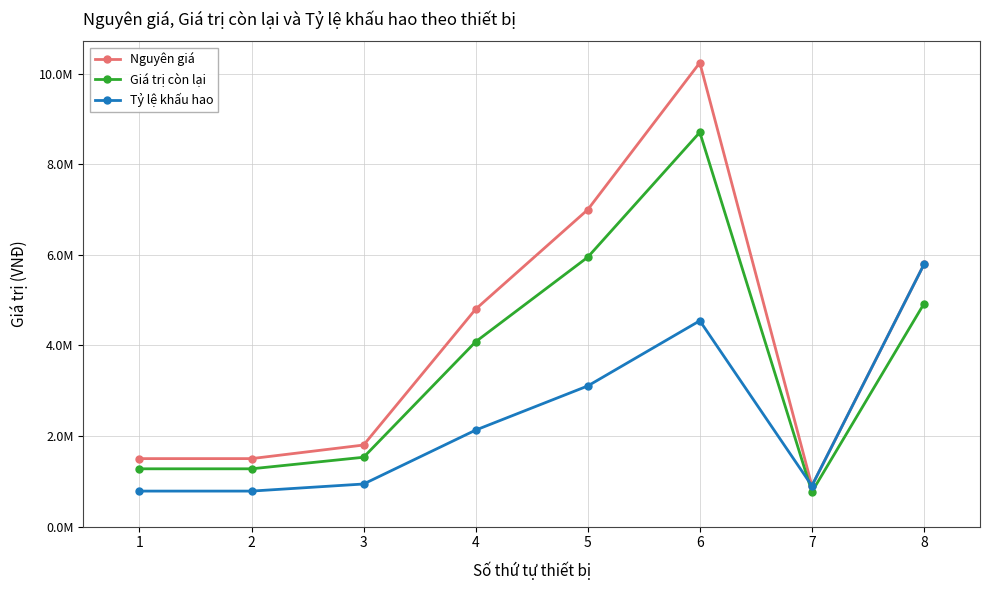

At how many categories does at least one series exceed 4591232?

4